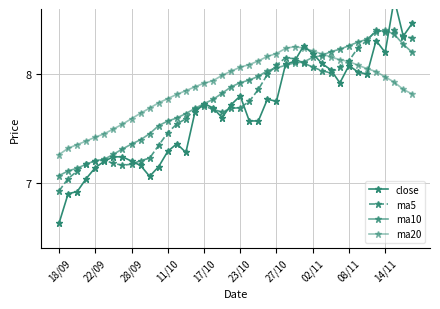

How many lines are shown in the chart?

4